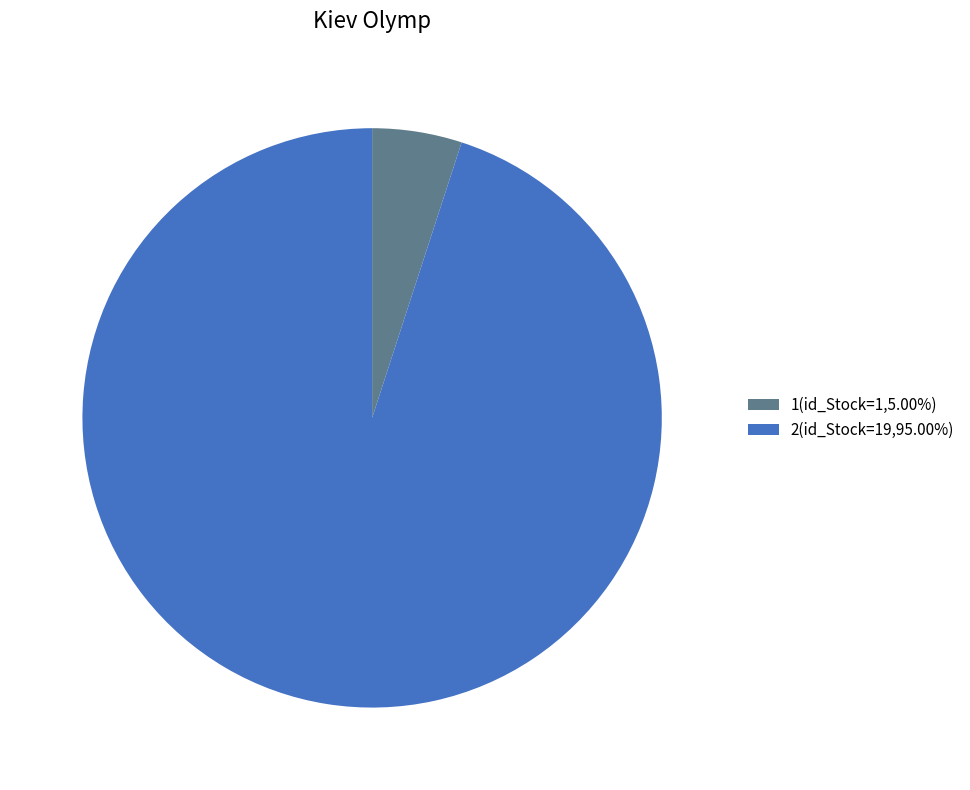

Count the number of slices in the pie.

2